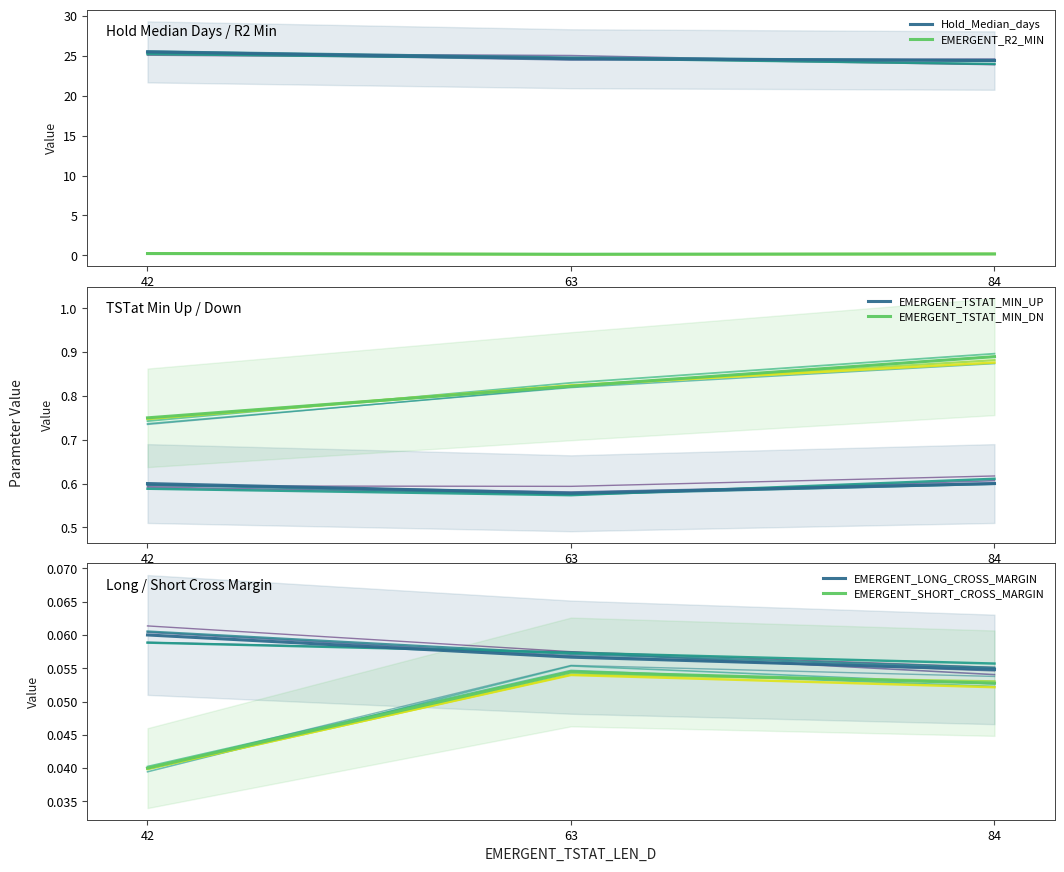

Reading left to right, transcribe all the data shown in this chart.

Hold_Median_days: 25.5	24.6	24.4
EMERGENT_R2_MIN: 0.2	0.1	0.2
EMERGENT_TSTAT_MIN_UP: 0.6	0.6	0.6
EMERGENT_TSTAT_MIN_DN: 0.8	0.8	0.9
EMERGENT_LONG_CROSS_MARGIN: 0.1	0.1	0.1
EMERGENT_SHORT_CROSS_MARGIN: 0.0	0.1	0.1